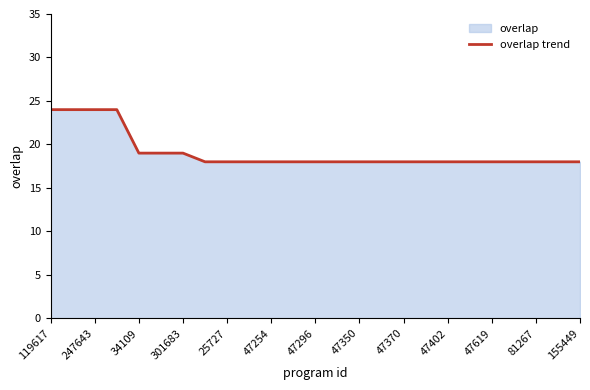

The value at 47402 is 18. True or false?

True